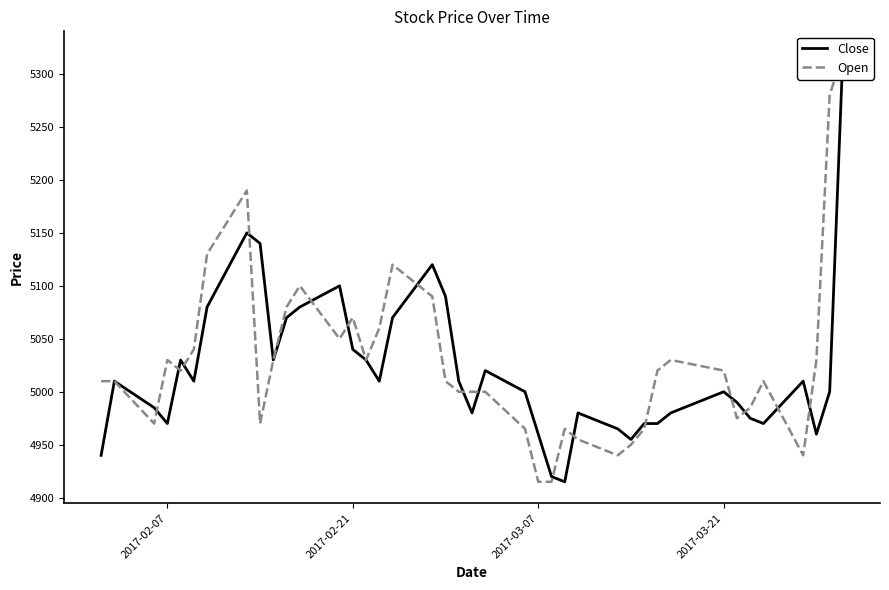

In Open, how many points are lower than both neighbors (excluding endpoints)?

8